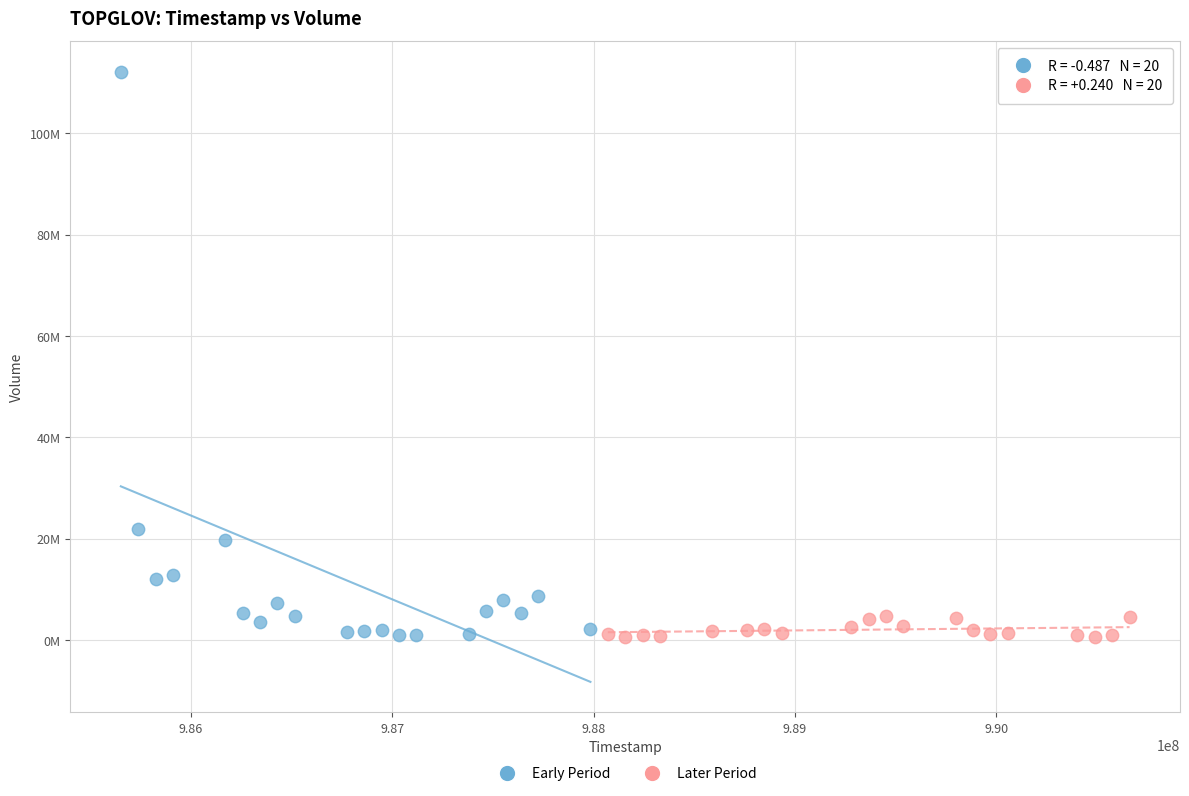

What are all the series names shown in the legend?

Early Period, Later Period